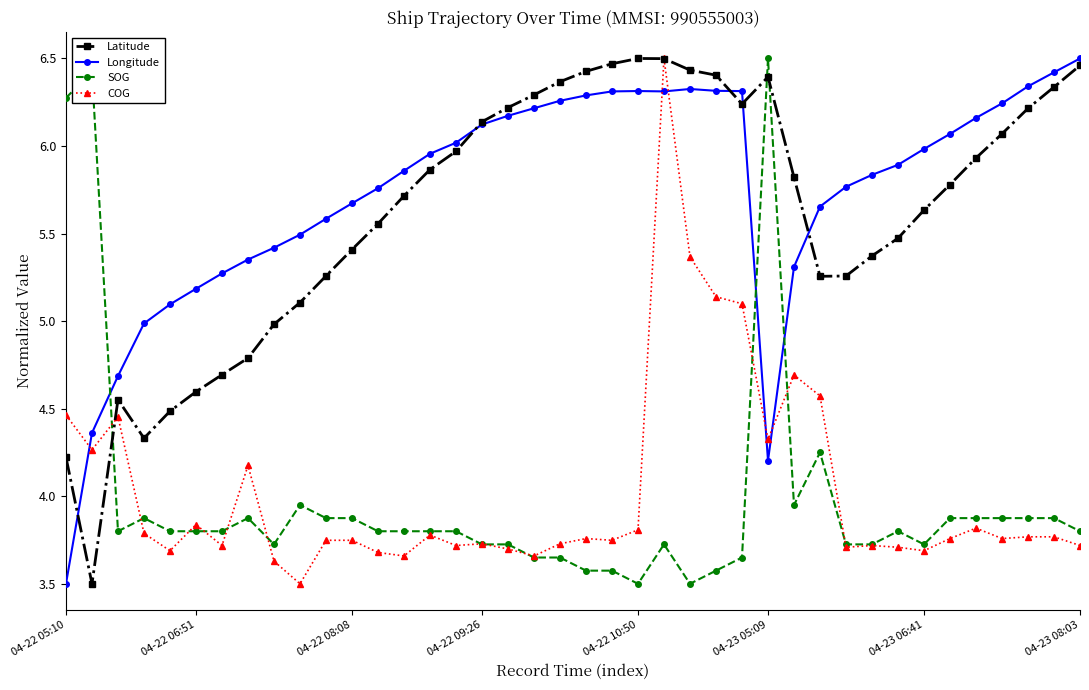

What is the difference between the maximum and second lowest values in the SOG series?

3.0